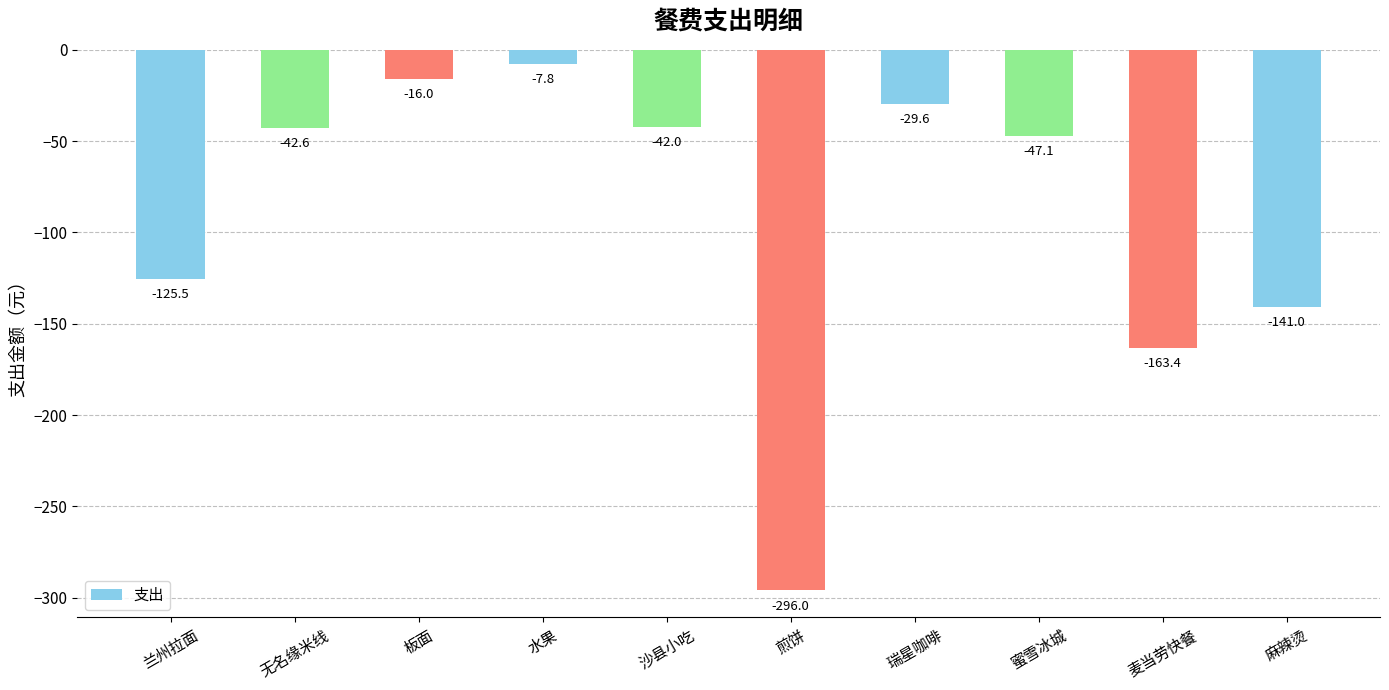

Does the chart contain stacked bars?

No